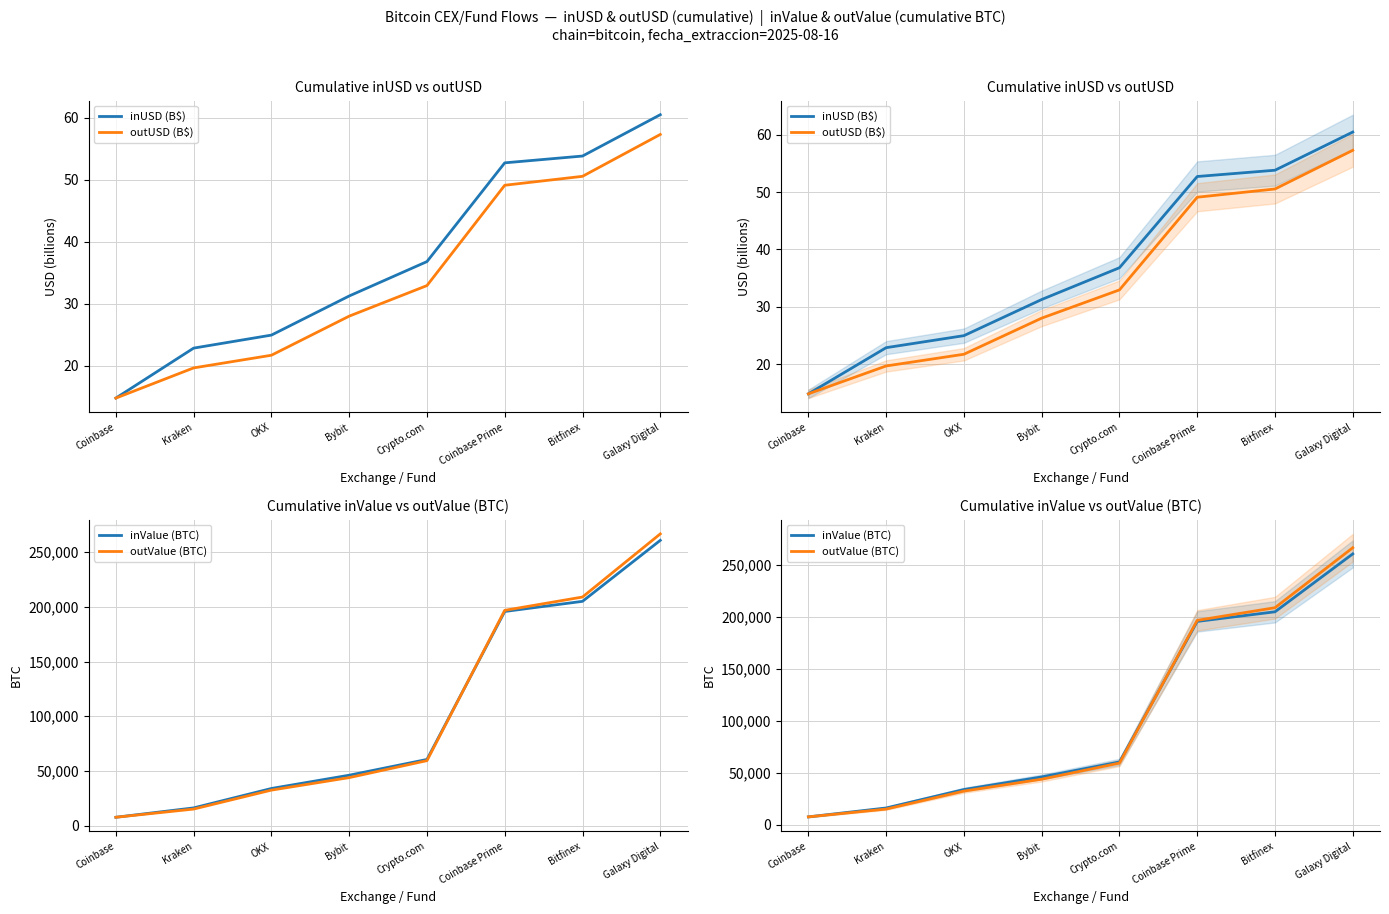

At which label does inValue (BTC) first exceed 60491?

Crypto.com